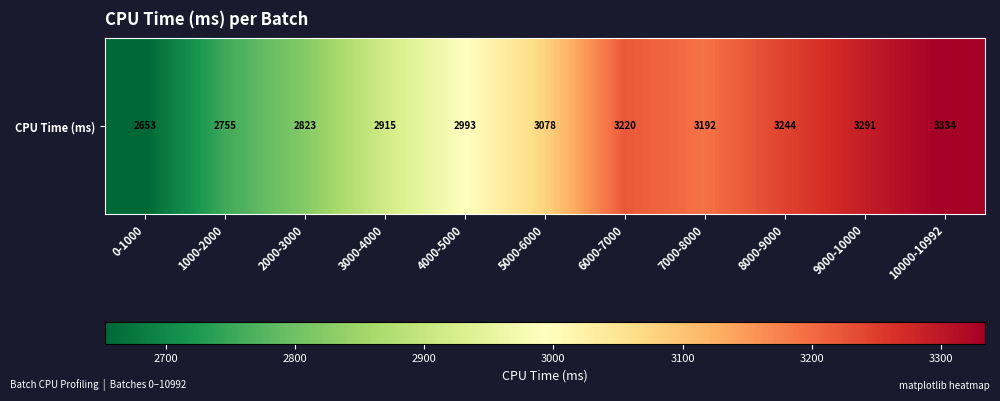

Which category has the lowest value across all series?

0-1000